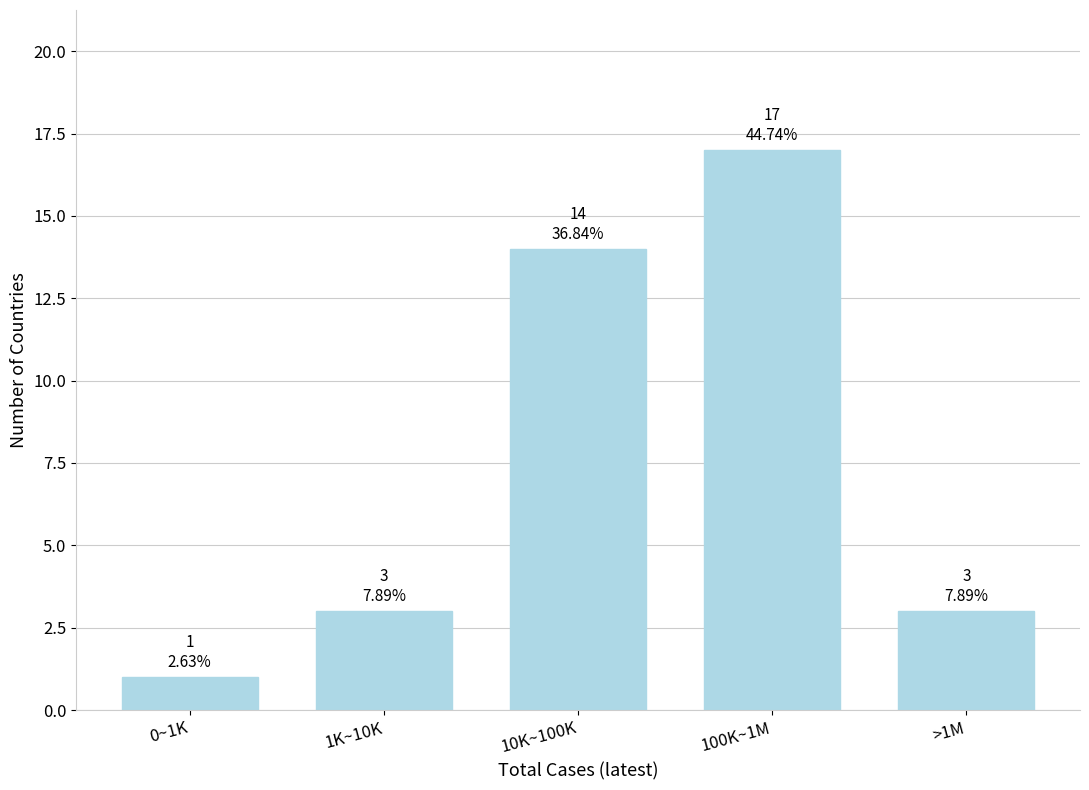

Reading right to left, list all the values displayed in this chart.

>1M=3	100K~1M=17	10K~100K=14	1K~10K=3	0~1K=1